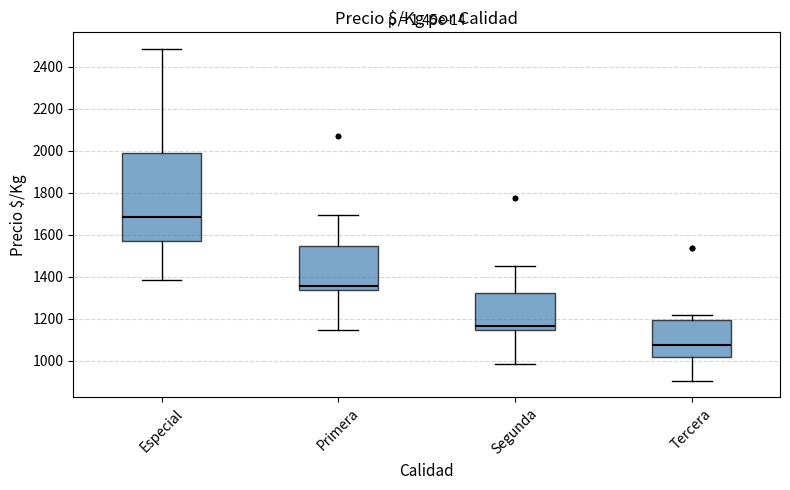

Reading left to right, read every box against the y-axis: the position of its median line, the range the box covers, and the ends of its whiskers. The values are not printed on the chart, so give them approximately, as read against the axis.

Especial: median 1680, box 1580 to 1980, whiskers 1380 to 2480
Primera: median 1360, box 1340 to 1540, whiskers 1140 to 1700
Segunda: median 1160, box 1140 to 1320, whiskers 980 to 1460
Tercera: median 1080, box 1020 to 1200, whiskers 900 to 1220